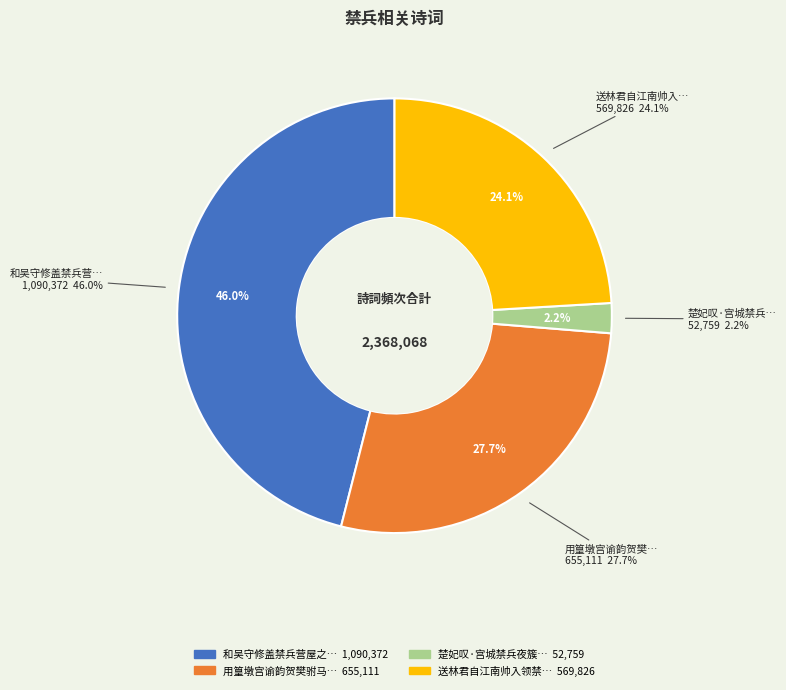

The 用篁墩宫谕韵贺樊驸马大振总禁兵宿卫 slice represents 28% of the pie. True or false?

True